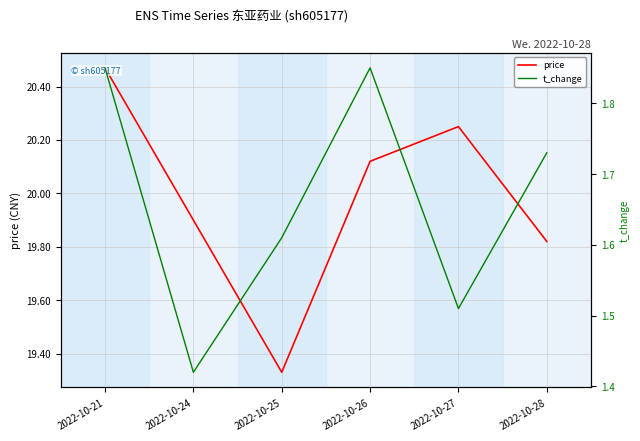

True or false: t_change and price intersect in this chart.

False